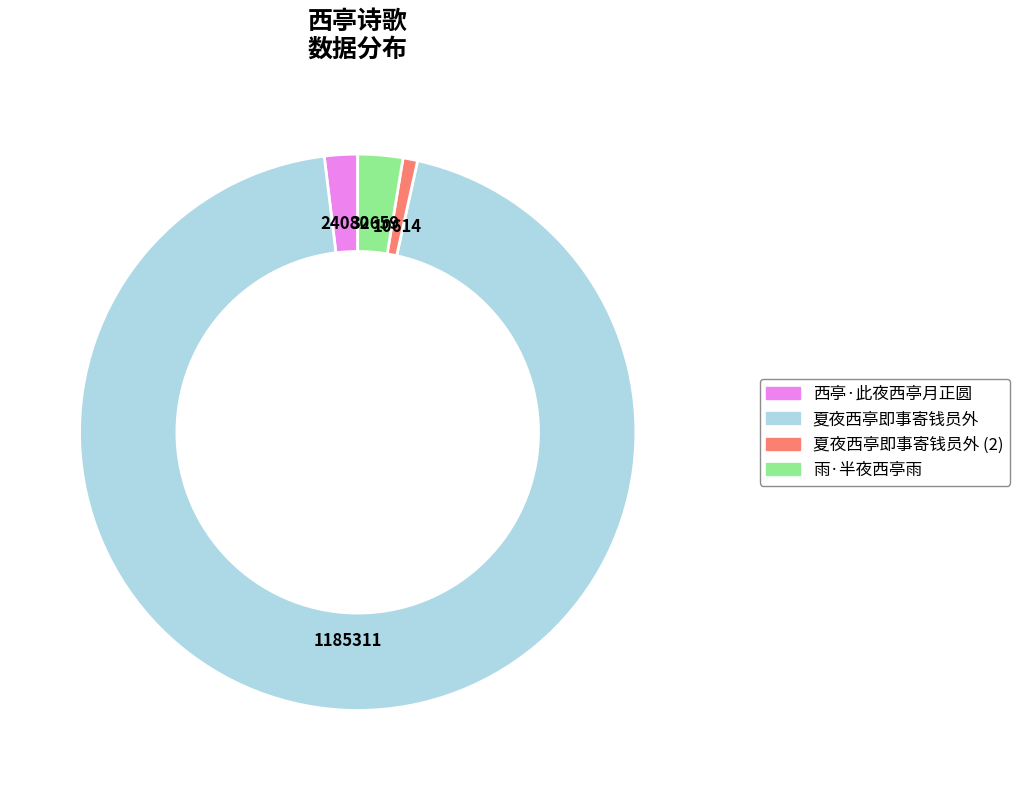

Is it true that 雨·半夜西亭雨 is 9% of the pie?

False